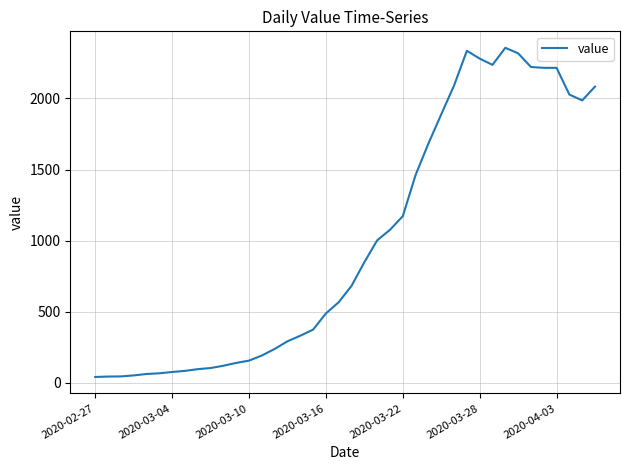

What is the difference between the maximum and minimum values?

2315